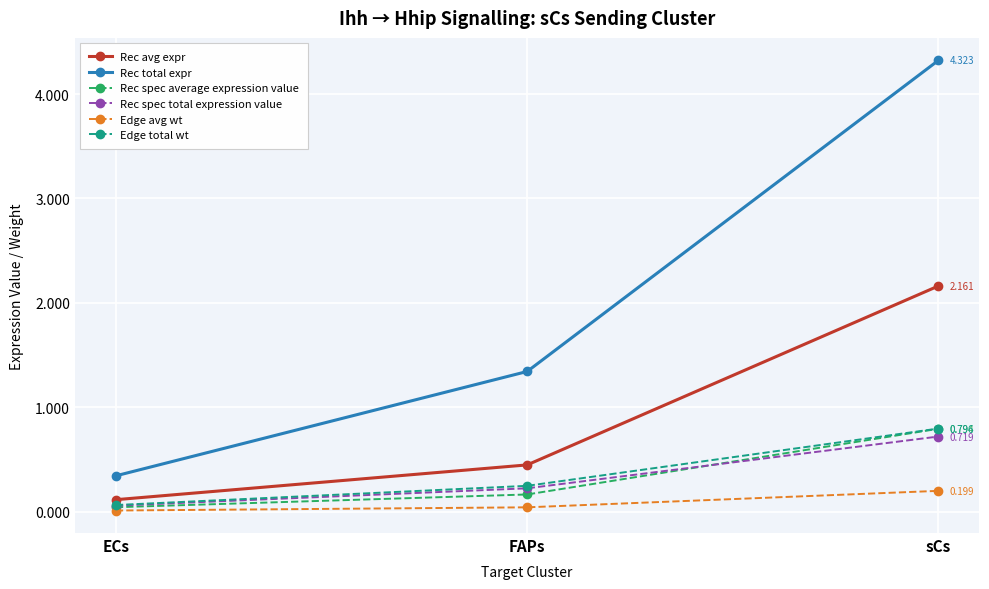

Is the value of Edge avg wt at ECs greater than the value of Rec spec total expression value at FAPs?

No